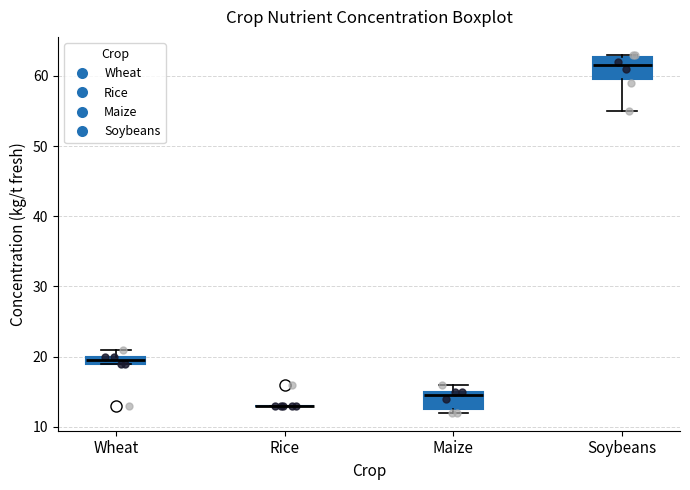

Where is the upper edge of the box for Wheat on the y-axis? The values are not printed on the chart, so give them approximately, as read against the axis.

20